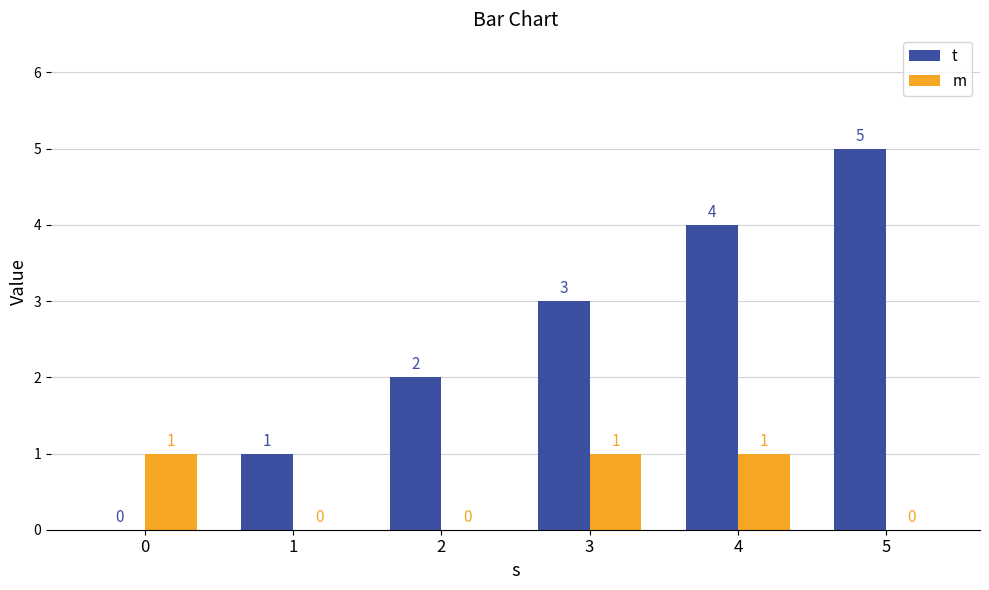

Reading left to right, list all the values displayed in this chart.

t: 0=0	1=1	2=2	3=3	4=4	5=5
m: 0=1	1=0	2=0	3=1	4=1	5=0